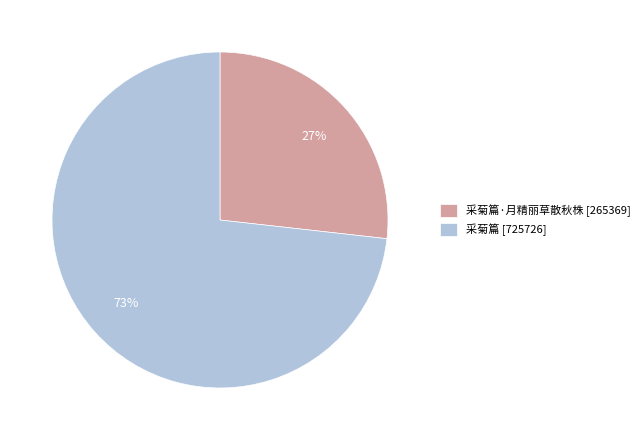

Count the number of slices in the pie.

2